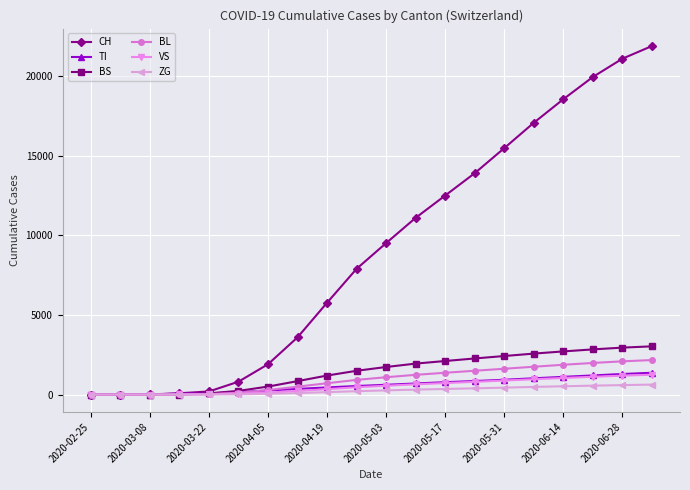

Which series has the largest total across all categories?

CH